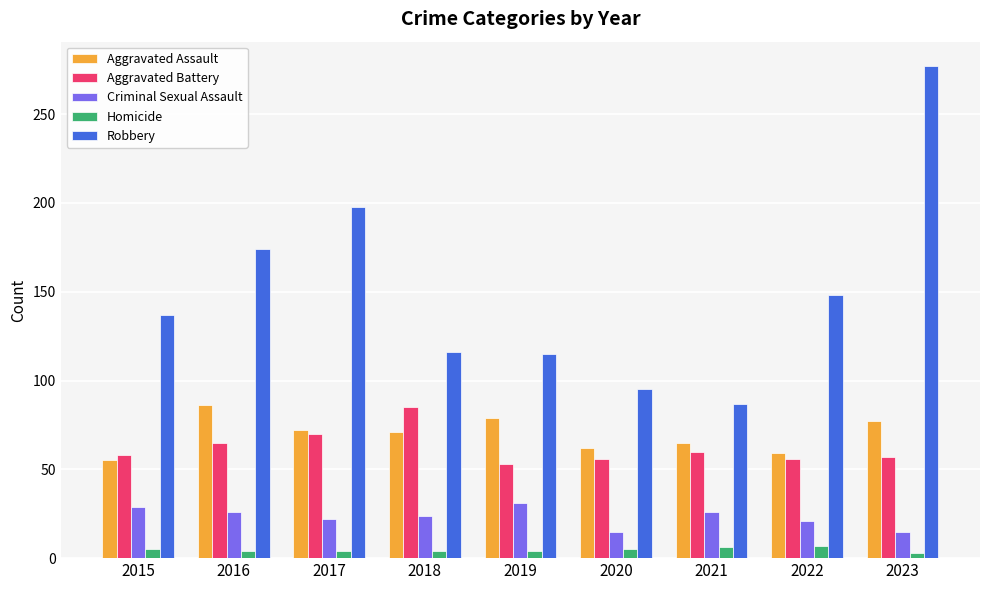

What is the value of the Criminal Sexual Assault bar at the 8th from the left?

21